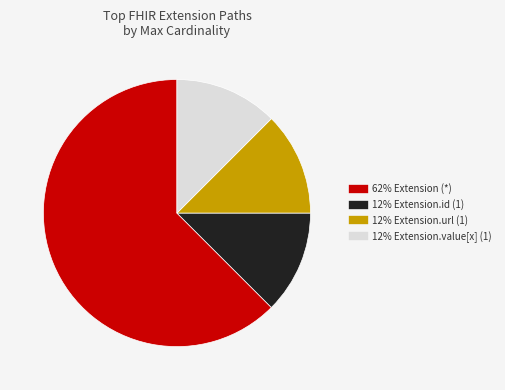

Is there a majority slice in this chart?

Yes